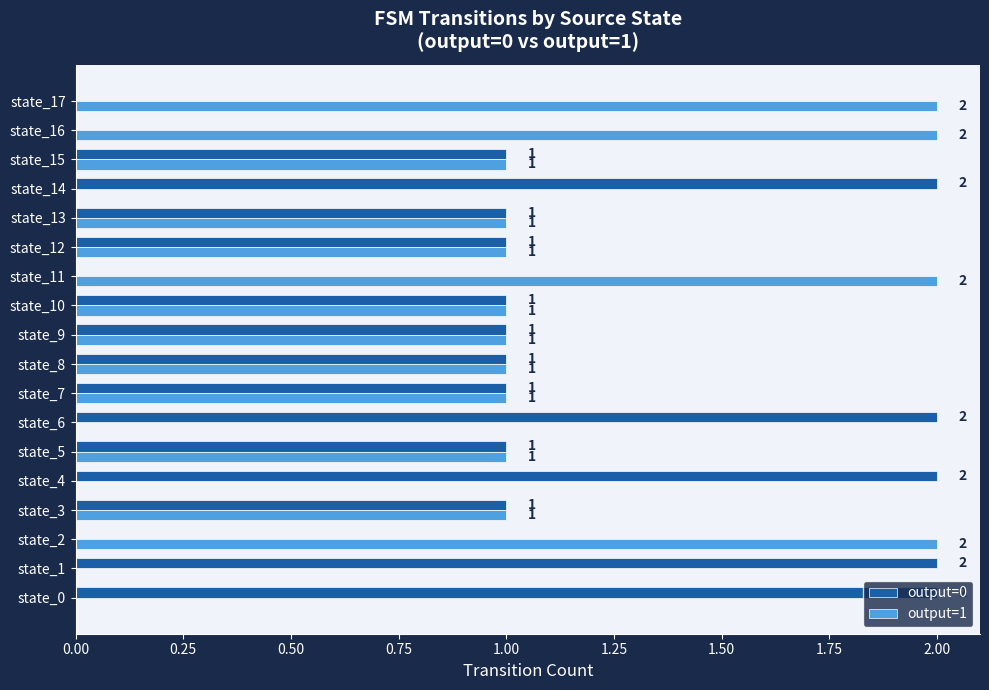

Count the number of categories in the chart.

18